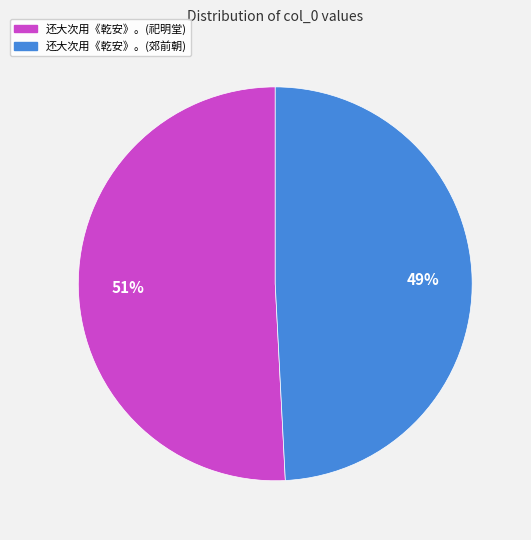

To the nearest percent, what is the average slice percentage?

50%